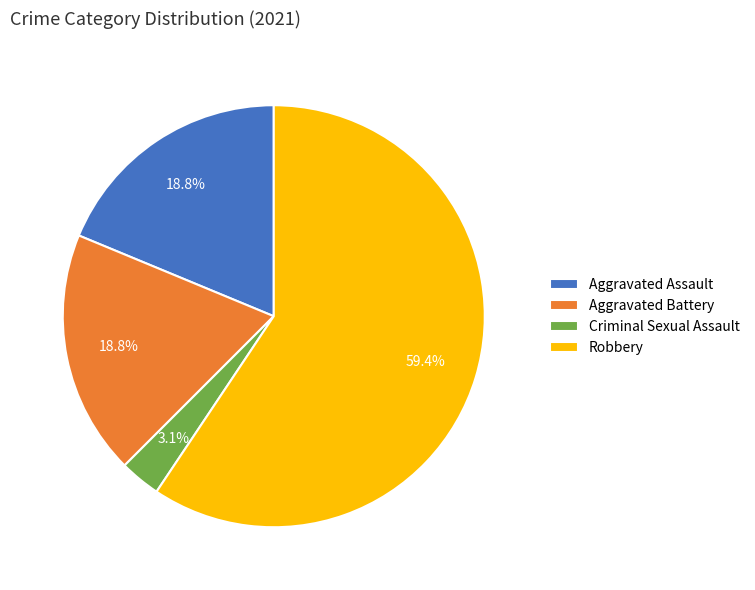

Which slice is the smallest?

Criminal Sexual Assault